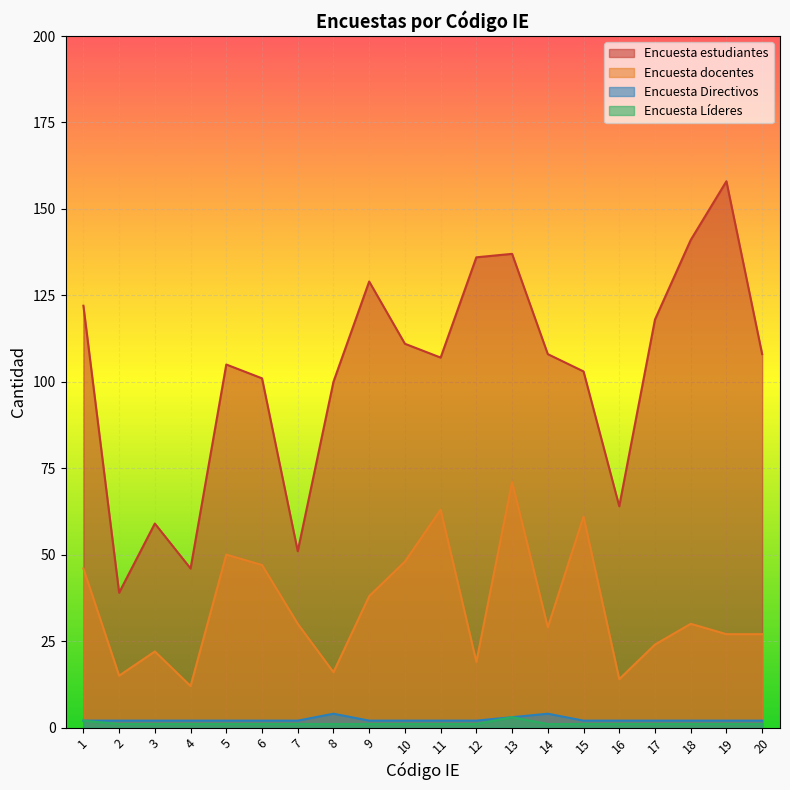

What is the smallest value displayed?

1